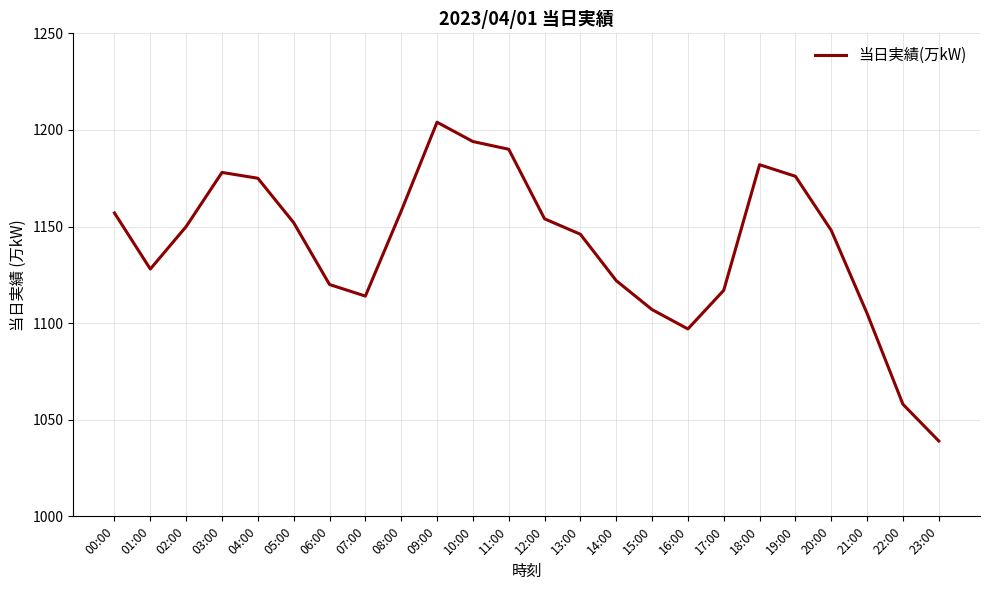

What is the approximate value at 17:00, to the nearest 5?

1115